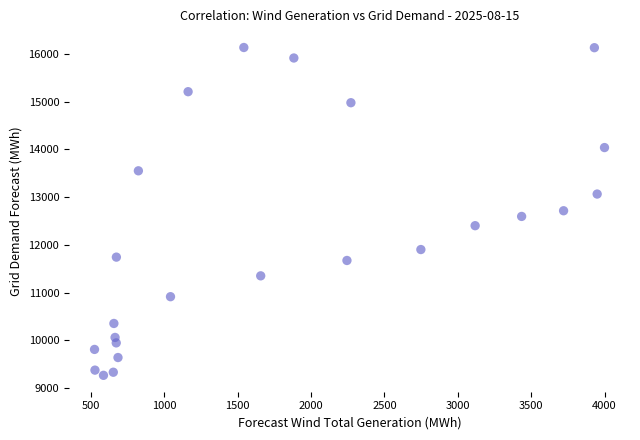

What is the range of Y values (max minus min)?

6870